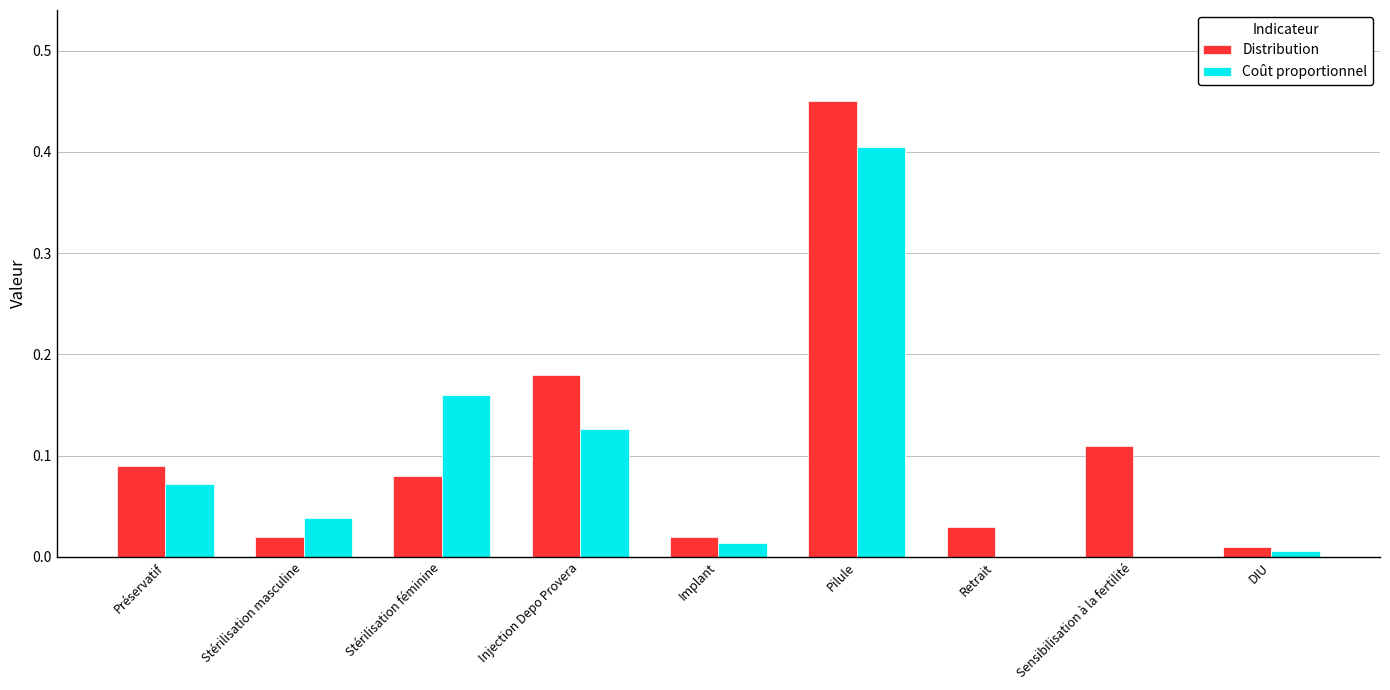

Between Préservatif and Stérilisation féminine, which series saw the biggest shift?

Coût proportionnel